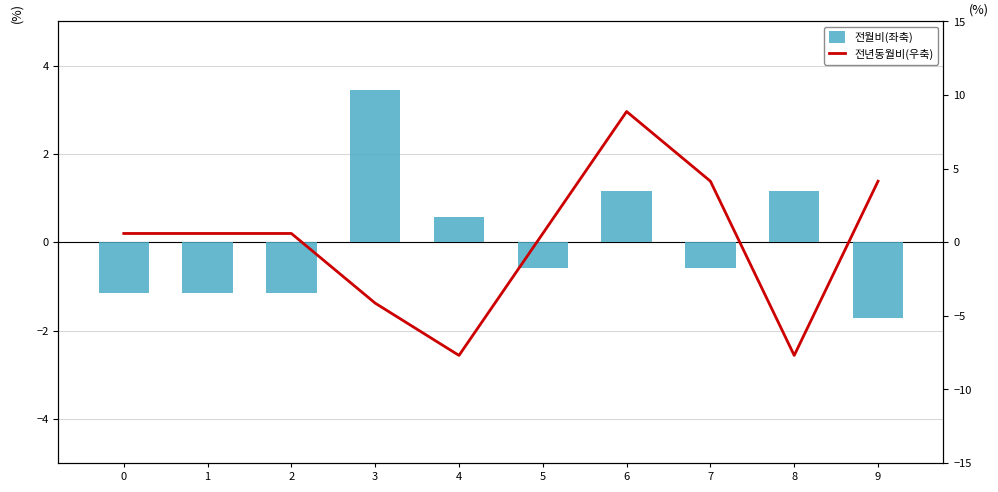

Does the chart contain stacked bars?

No